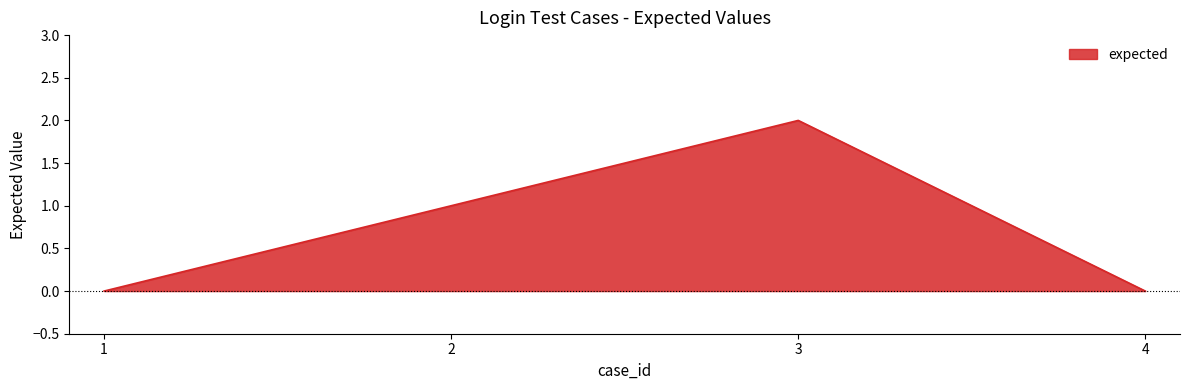

Count the number of data series in this chart.

1